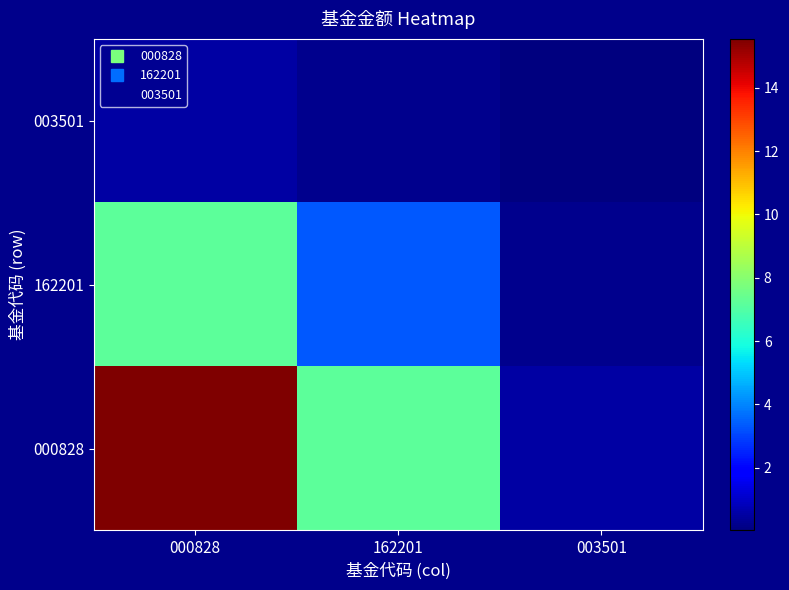

At how many categories does at least one series exceed 12?

1